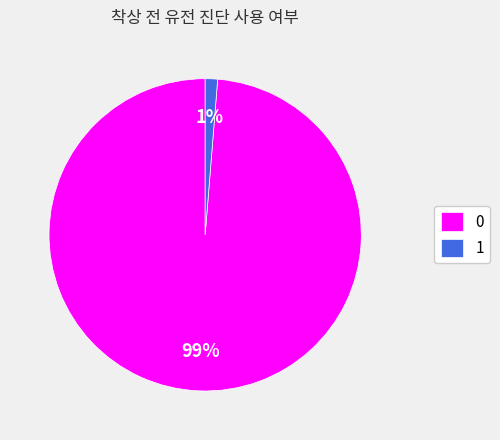

Is there any slice that represents more than half of the pie?

Yes